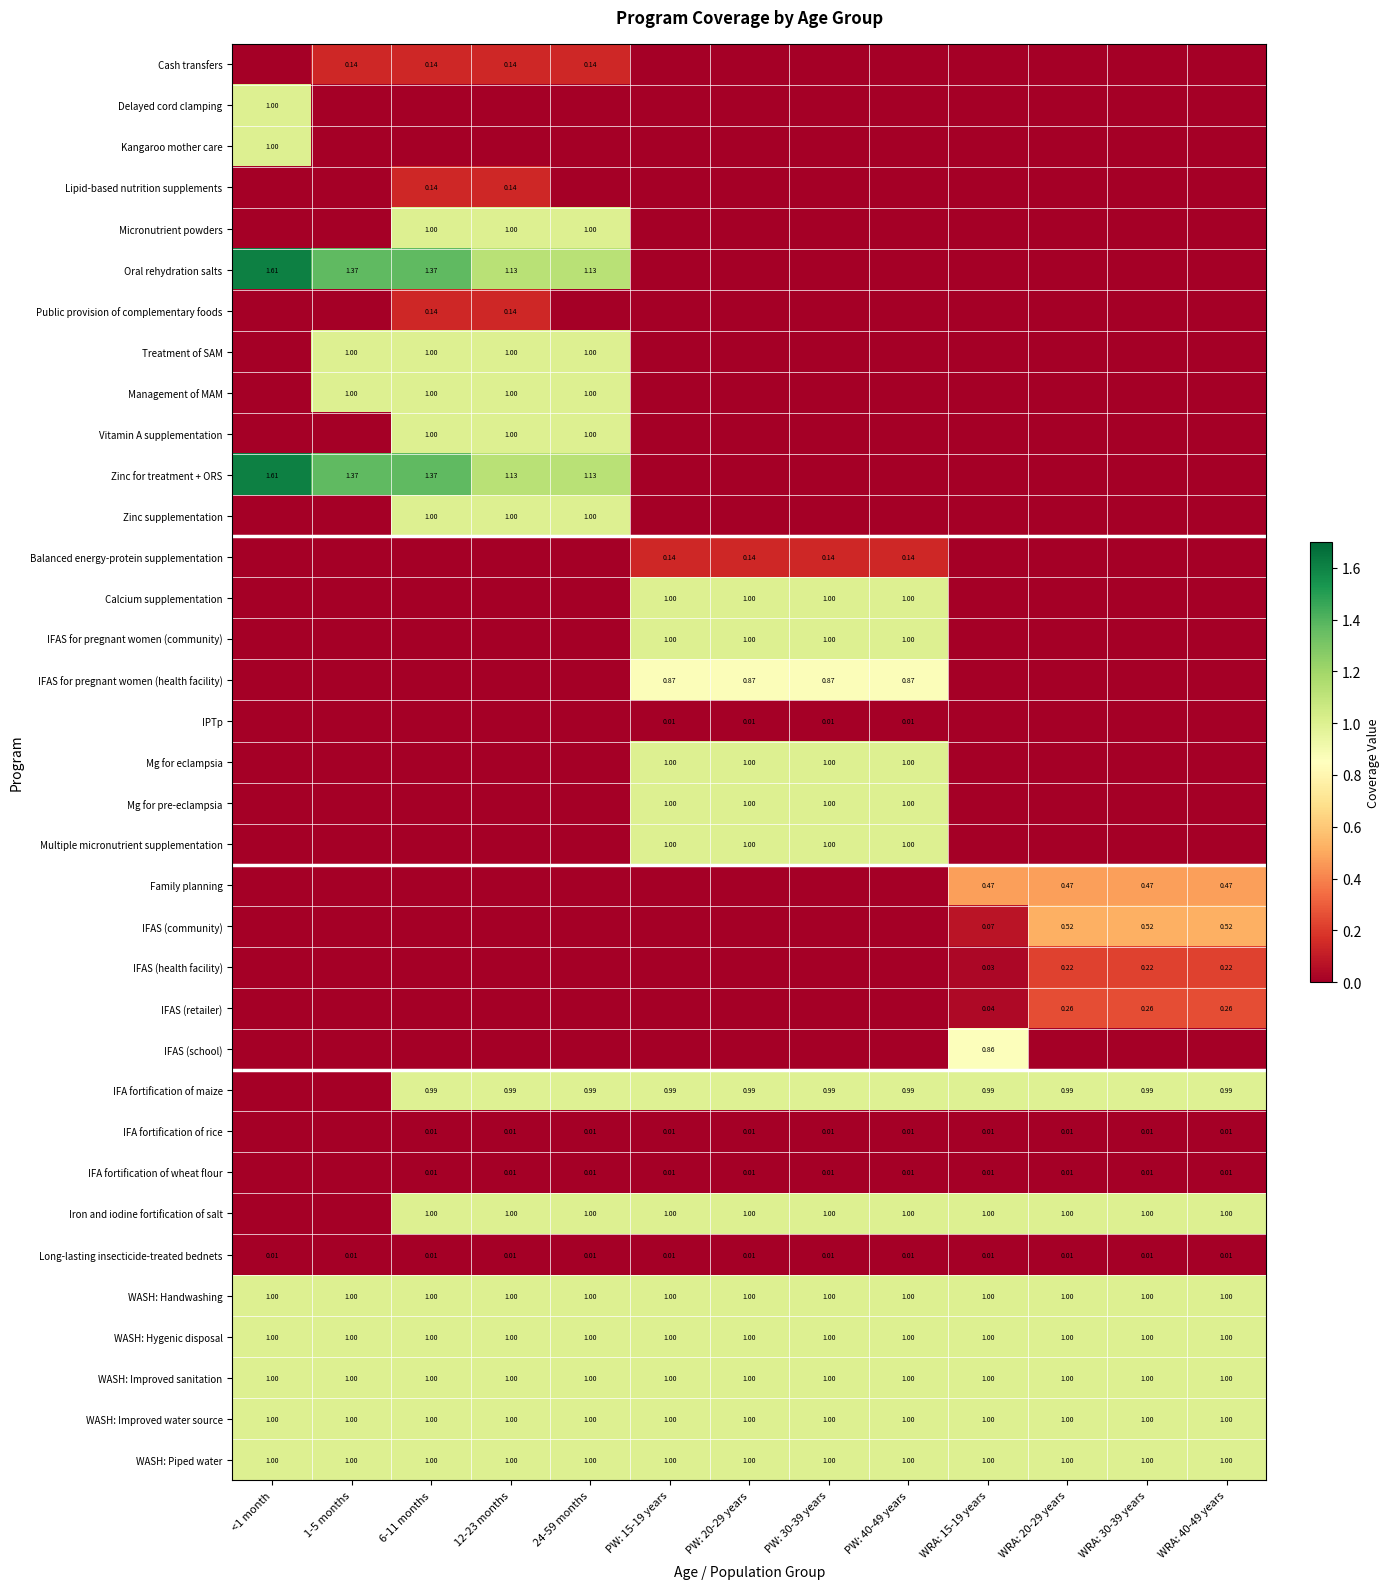

What is the highest value of the IFAS (school) series?

0.9